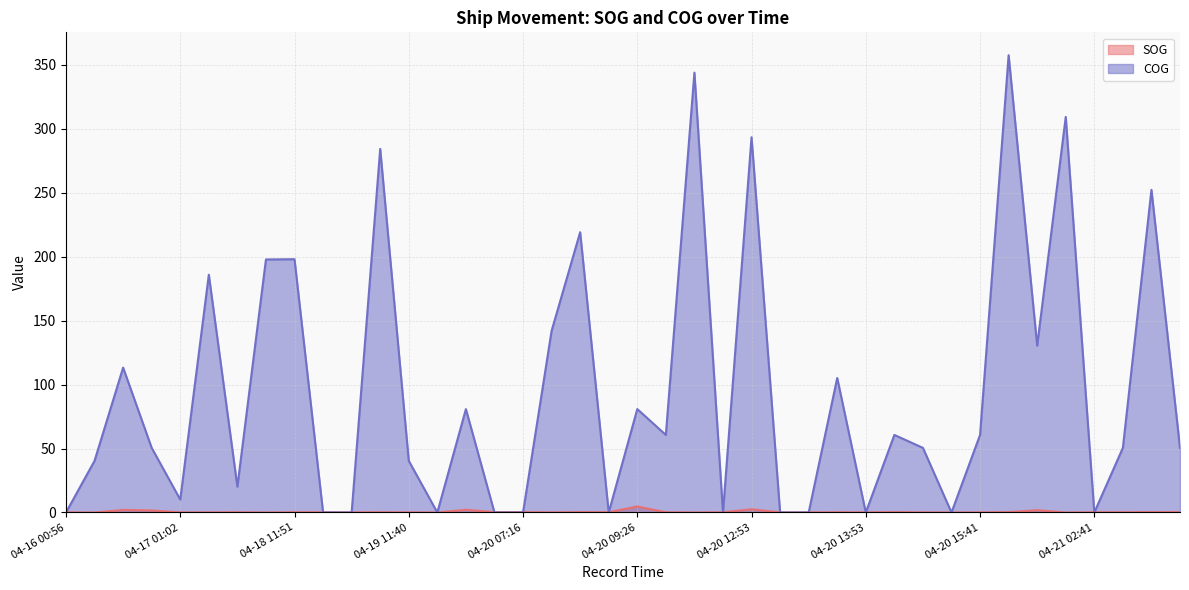

What is the sum of the SOG values at 2024-04-20 11:41 and 2024-04-20 15:41?

0.1